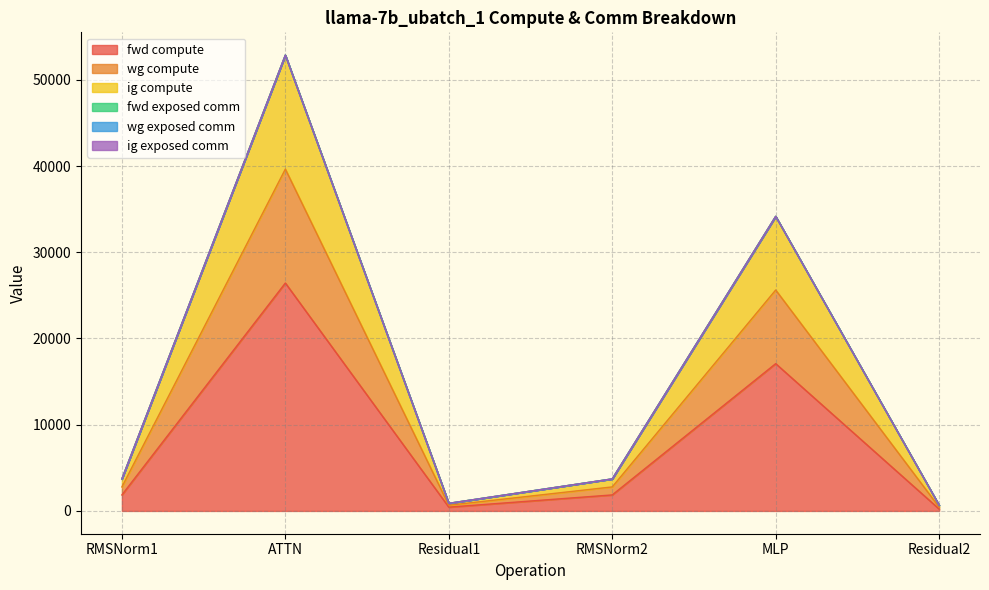

At which label does fwd compute first exceed 1857?

RMSNorm1